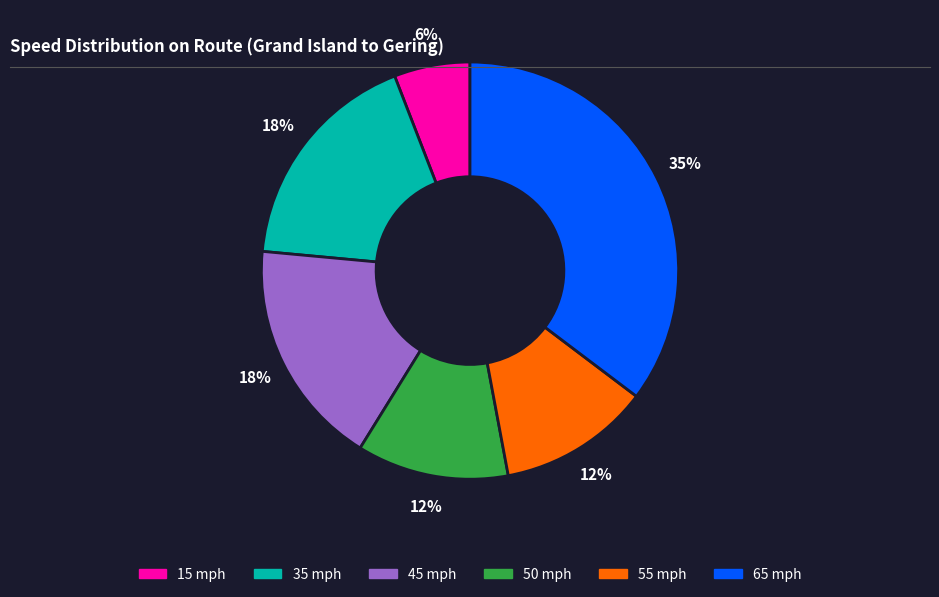

Is there any slice that represents more than half of the pie?

No